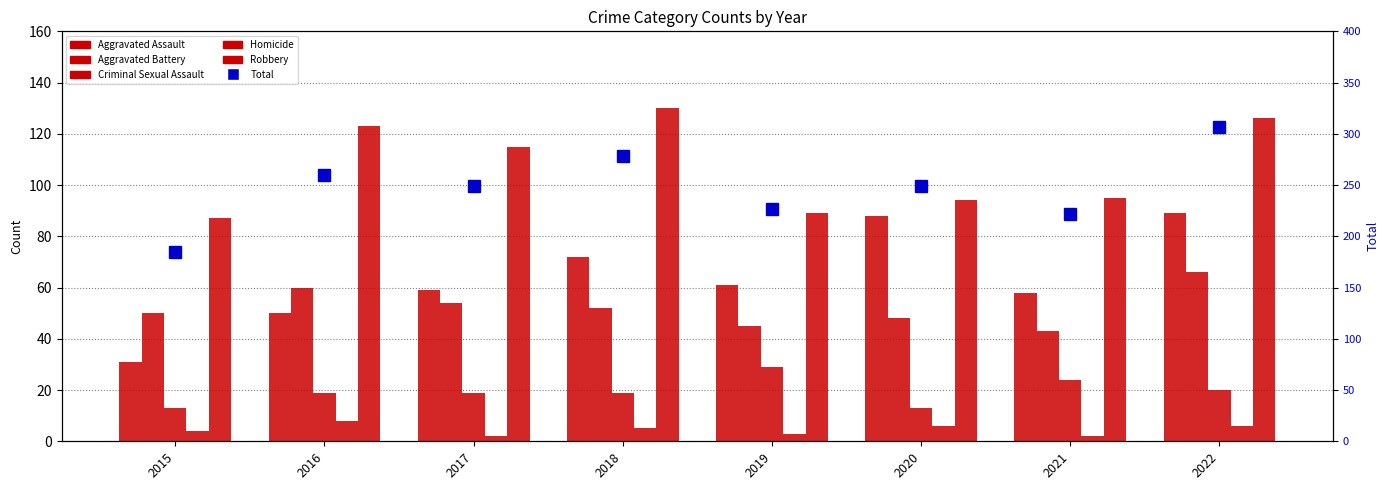

What is the lowest value of the Aggravated Battery series?

43